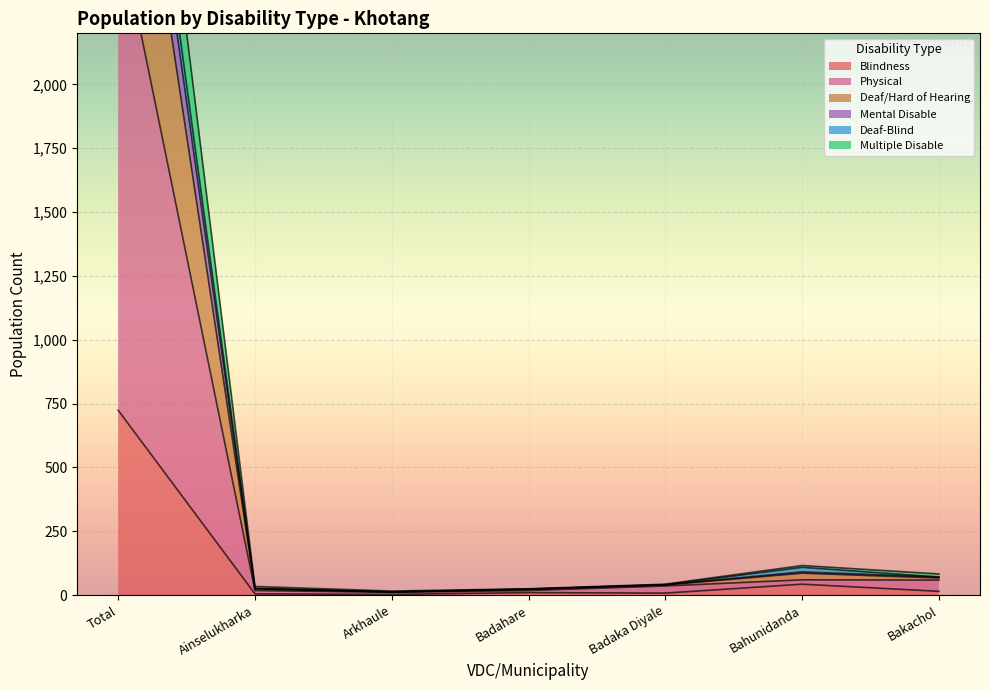

Where is Blindness nearest to the value 363?

Bahunidanda